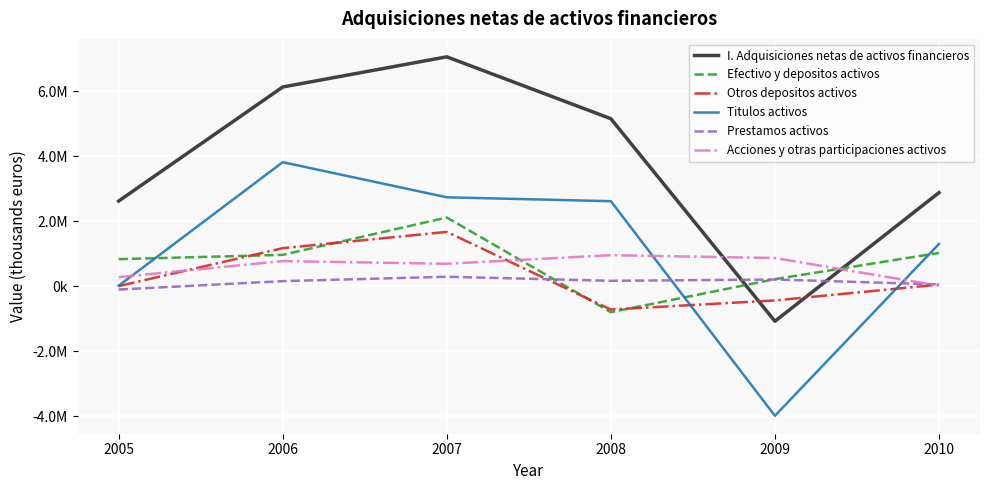

True or false: Titulos activos and Acciones y otras participaciones activos intersect in this chart.

True